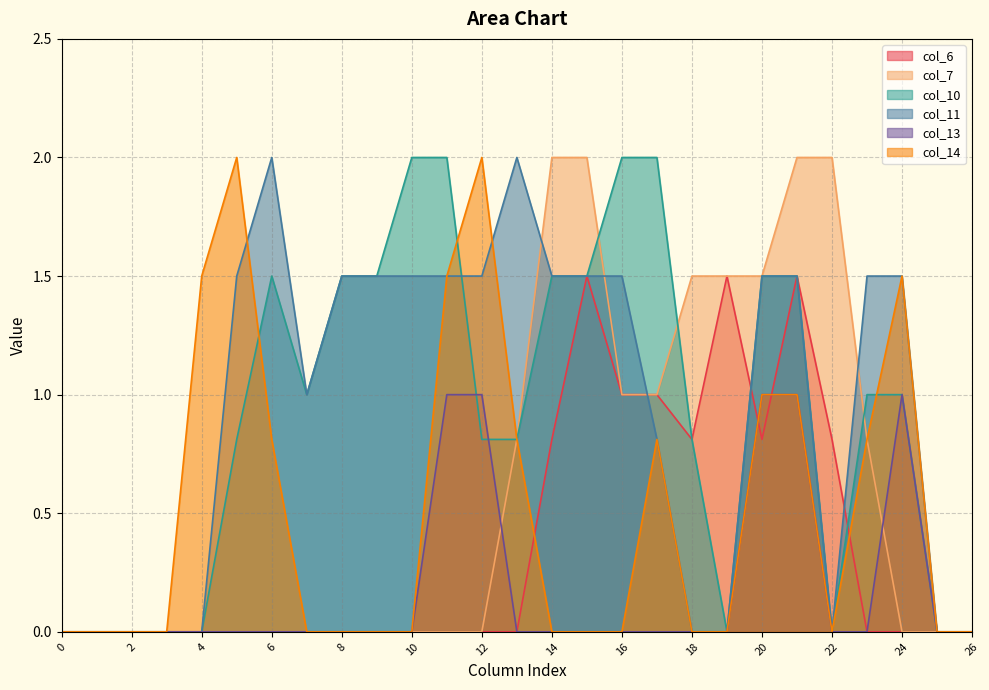

At how many categories does at least one series exceed 1?

20